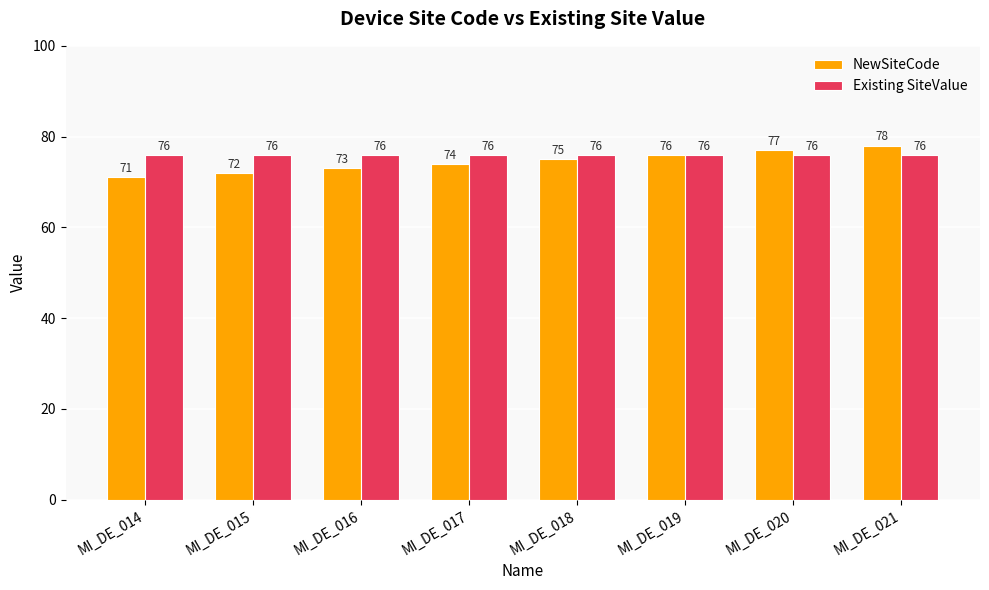

Reading left to right, list all the values displayed in this chart.

NewSiteCode: MI_DE_014=71	MI_DE_015=72	MI_DE_016=73	MI_DE_017=74	MI_DE_018=75	MI_DE_019=76	MI_DE_020=77	MI_DE_021=78
Existing SiteValue: MI_DE_014=76	MI_DE_015=76	MI_DE_016=76	MI_DE_017=76	MI_DE_018=76	MI_DE_019=76	MI_DE_020=76	MI_DE_021=76